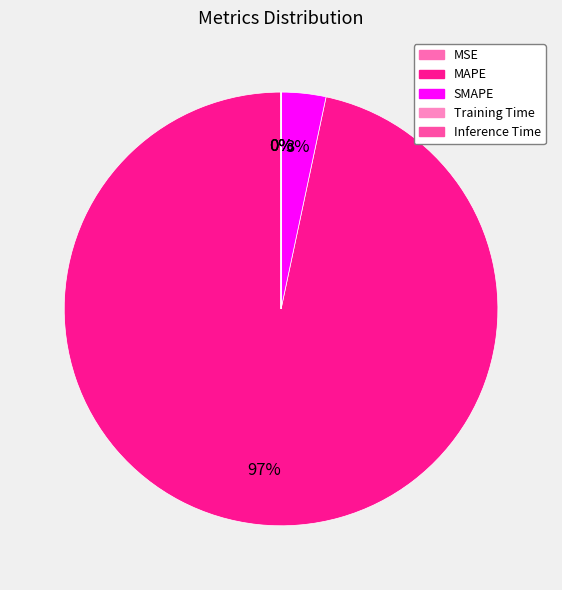

Rank the categories by value from highest to lowest.

MAPE, SMAPE, Training Time, Inference Time, MSE